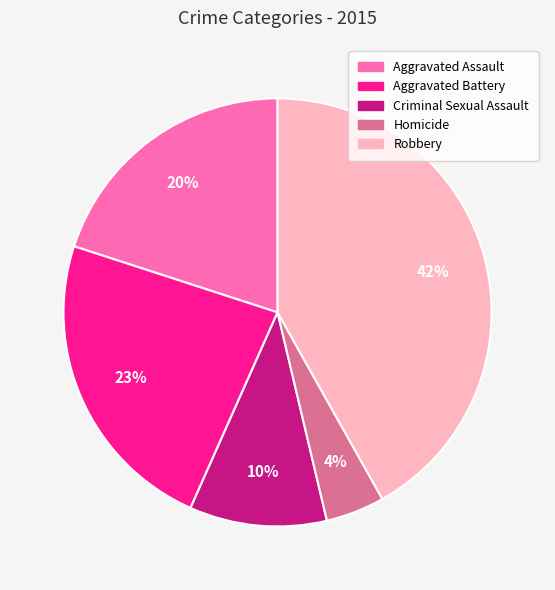

Rank the categories by value from highest to lowest.

Robbery, Aggravated Battery, Aggravated Assault, Criminal Sexual Assault, Homicide